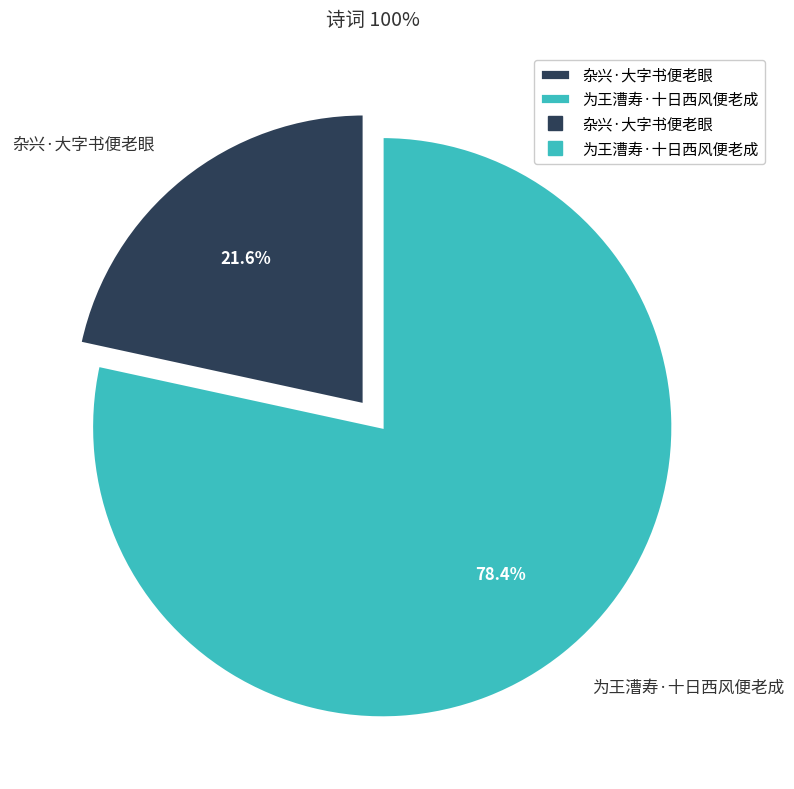

What is the majority slice?

为王漕寿·十日西风便老成